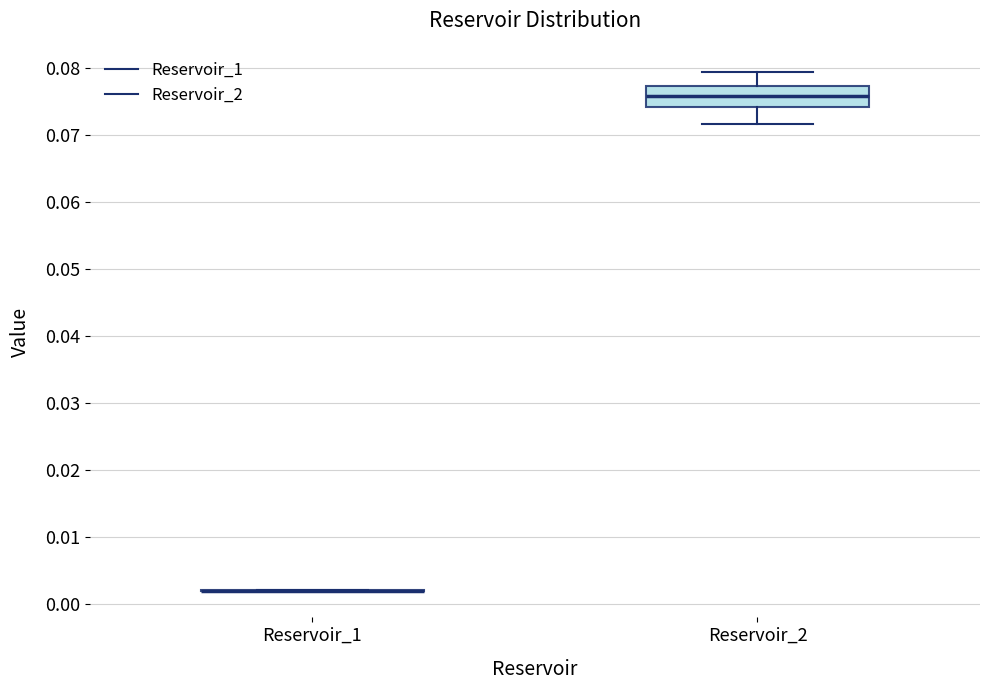

Reading left to right, read every box against the y-axis: the position of its median line, the range the box covers, and the ends of its whiskers. The values are not printed on the chart, so give them approximately, as read against the axis.

Reservoir_1: box collapsed to a line at 0.002, whiskers 0.002 to 0.002
Reservoir_2: median 0.076, box 0.074 to 0.077, whiskers 0.072 to 0.079